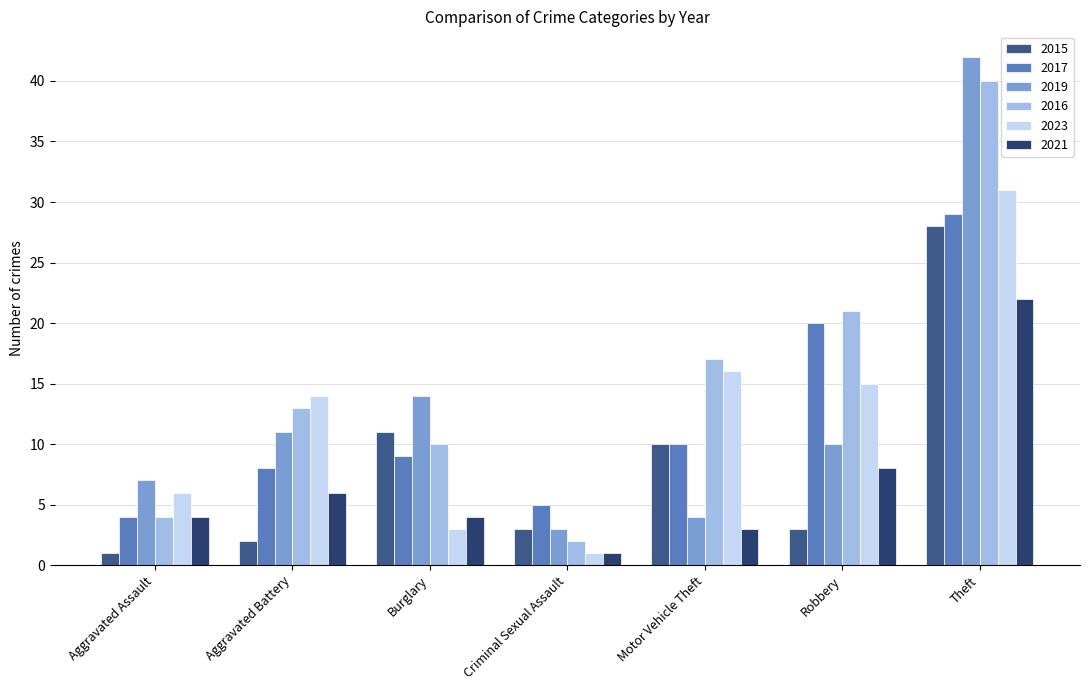

Reading left to right, list all the values displayed in this chart.

2015: Aggravated Assault=1	Aggravated Battery=2	Burglary=11	Criminal Sexual Assault=3	Motor Vehicle Theft=10	Robbery=3	Theft=28
2017: Aggravated Assault=4	Aggravated Battery=8	Burglary=9	Criminal Sexual Assault=5	Motor Vehicle Theft=10	Robbery=20	Theft=29
2019: Aggravated Assault=7	Aggravated Battery=11	Burglary=14	Criminal Sexual Assault=3	Motor Vehicle Theft=4	Robbery=10	Theft=42
2016: Aggravated Assault=4	Aggravated Battery=13	Burglary=10	Criminal Sexual Assault=2	Motor Vehicle Theft=17	Robbery=21	Theft=40
2023: Aggravated Assault=6	Aggravated Battery=14	Burglary=3	Criminal Sexual Assault=1	Motor Vehicle Theft=16	Robbery=15	Theft=31
2021: Aggravated Assault=4	Aggravated Battery=6	Burglary=4	Criminal Sexual Assault=1	Motor Vehicle Theft=3	Robbery=8	Theft=22